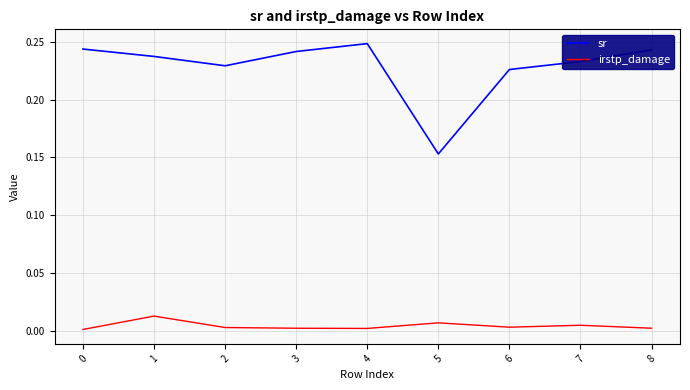

What is the sum of all sr values?

2.1